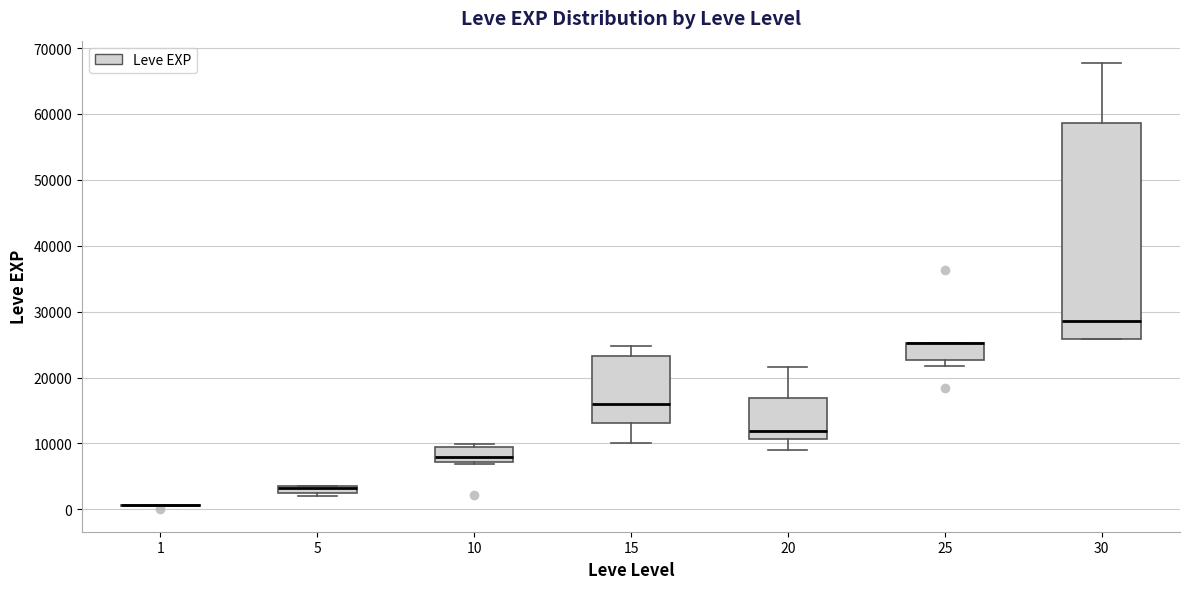

Comparing the boxes themselves (not the whiskers), which one is the tallest?

30